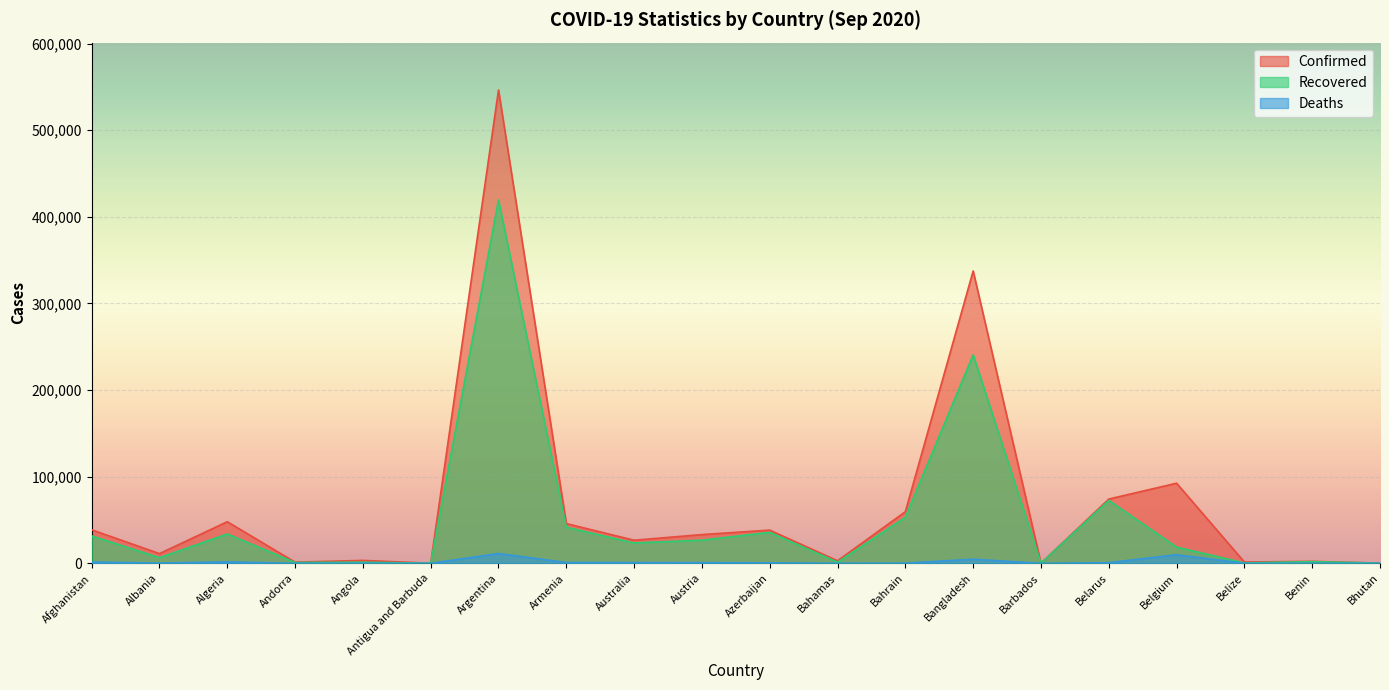

What are all the series names shown in the legend?

Confirmed, Recovered, Deaths